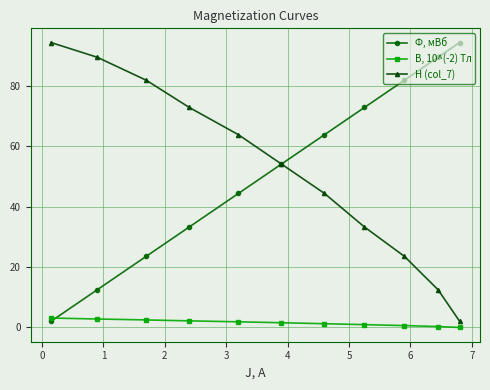

At how many categories does at least one series exceed 0?

11